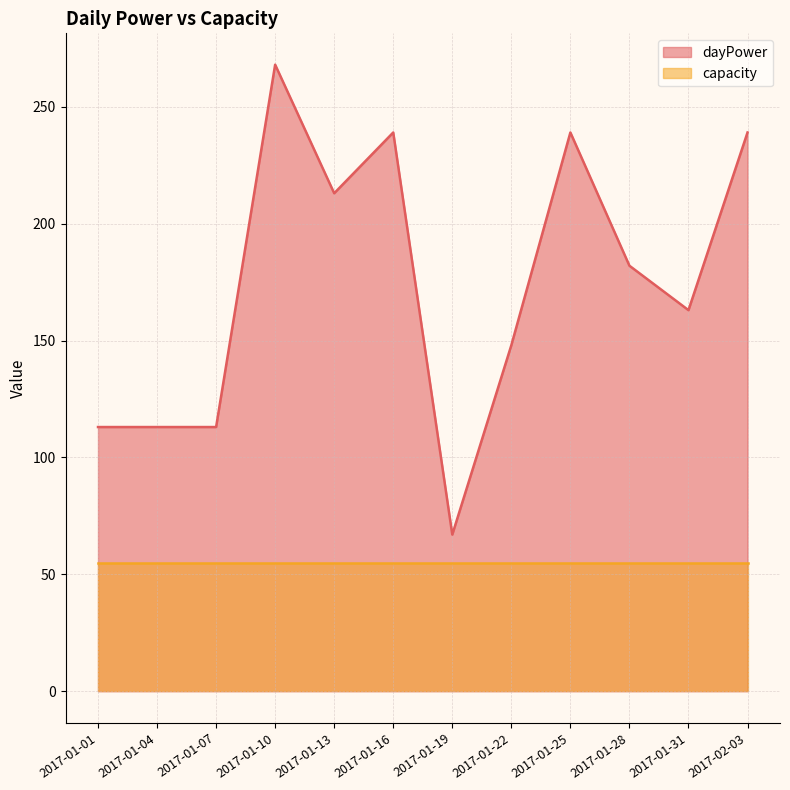

Count the number of data series in this chart.

2